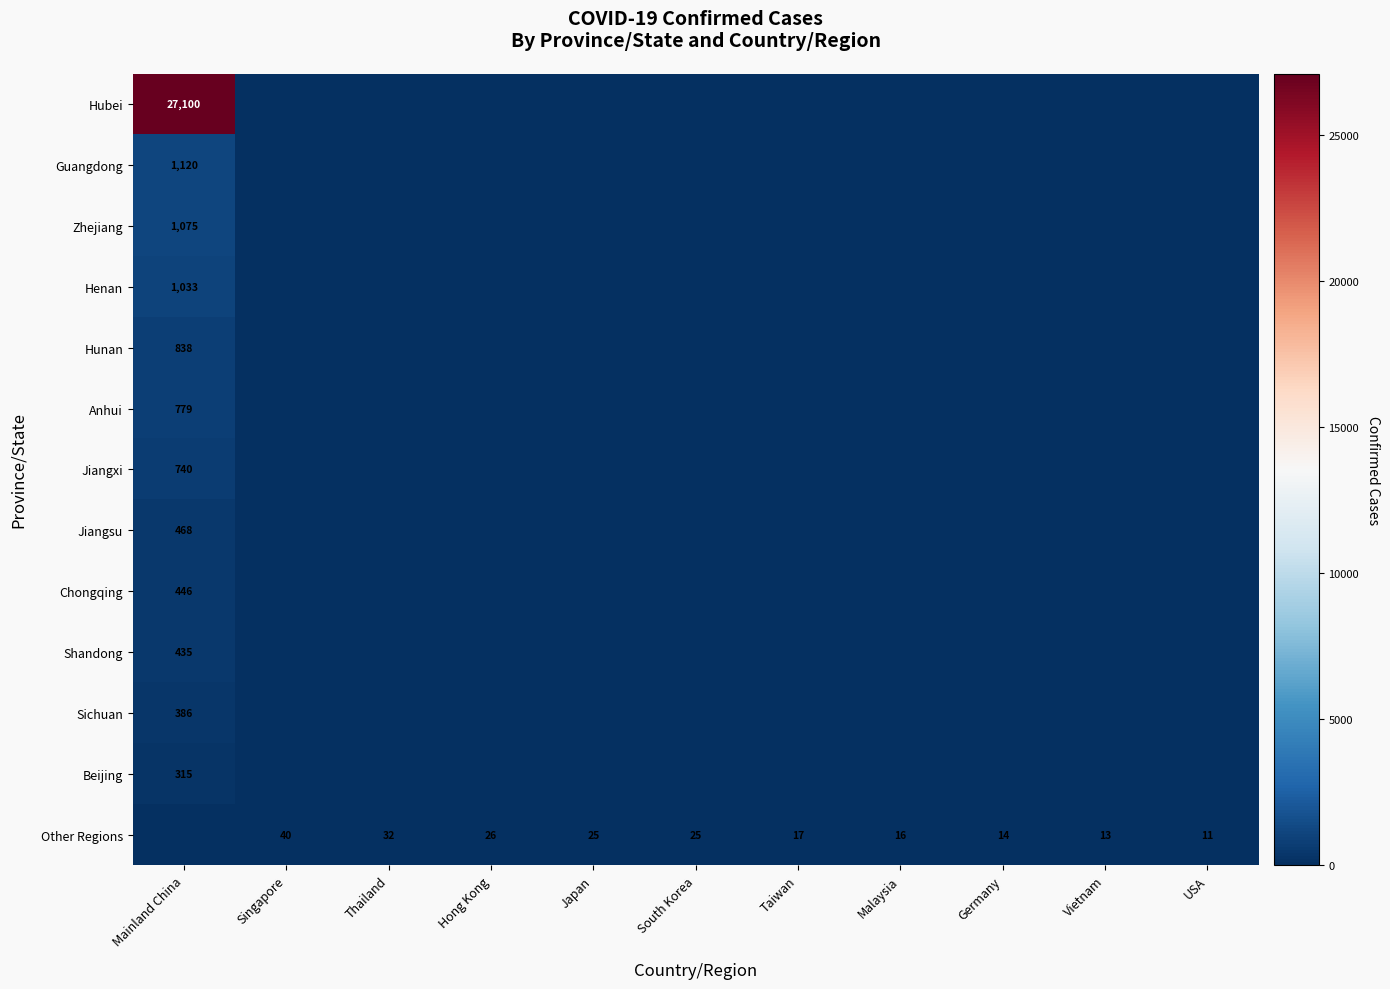

Count the number of categories in the chart.

11